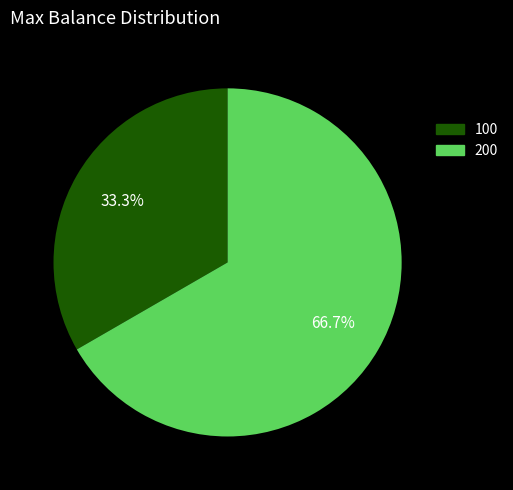

To the nearest percent, what is the difference between the largest and smallest slice percentages?

33%